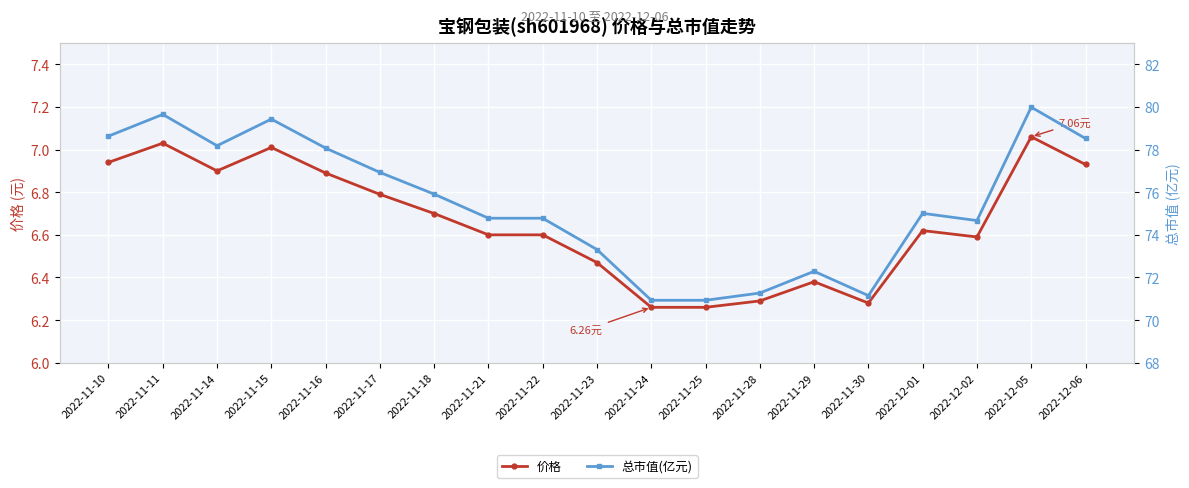

What is the value of the 价格 point at the 5th from the left?

6.9